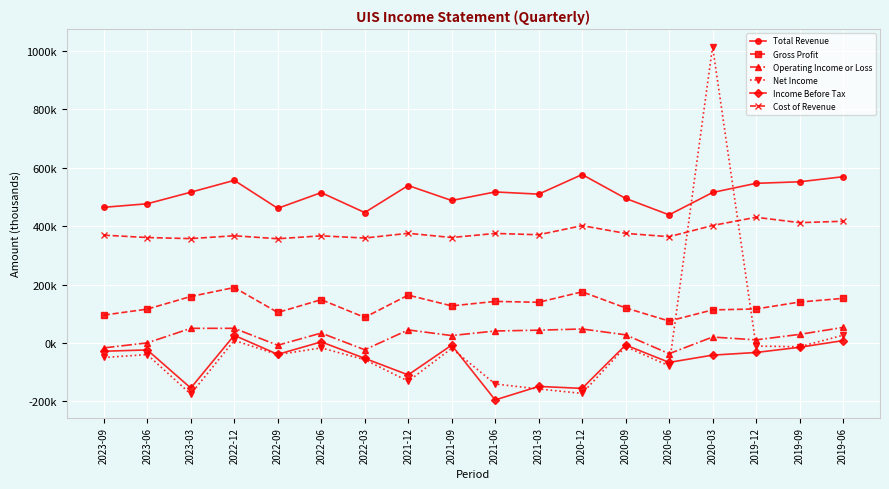

What are all the series names shown in the legend?

Total Revenue, Gross Profit, Operating Income or Loss, Net Income, Income Before Tax, Cost of Revenue